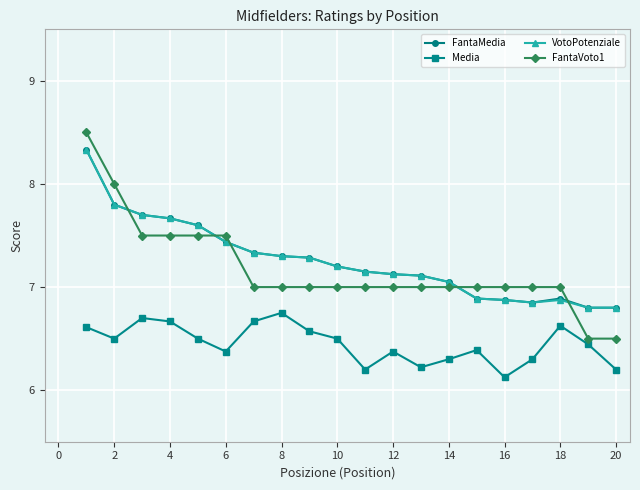

Which series has the widest spread of values?

FantaVoto1